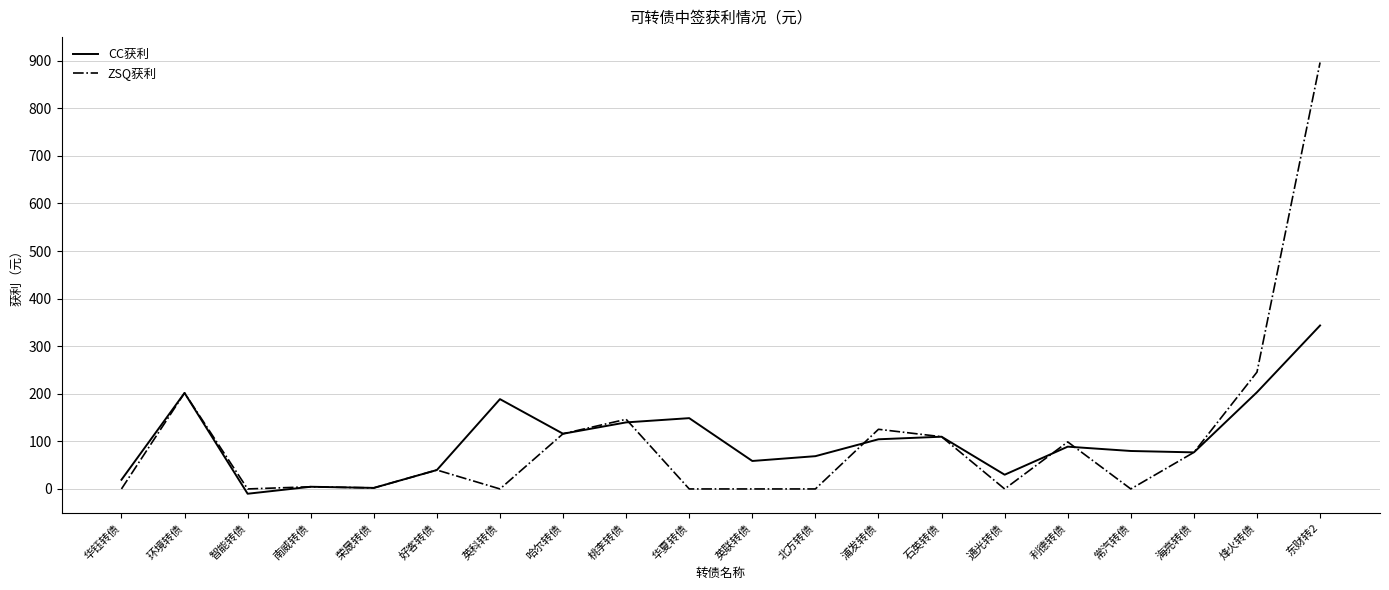

What is the approximate value of CC获利 at 烽火转债?

203.3